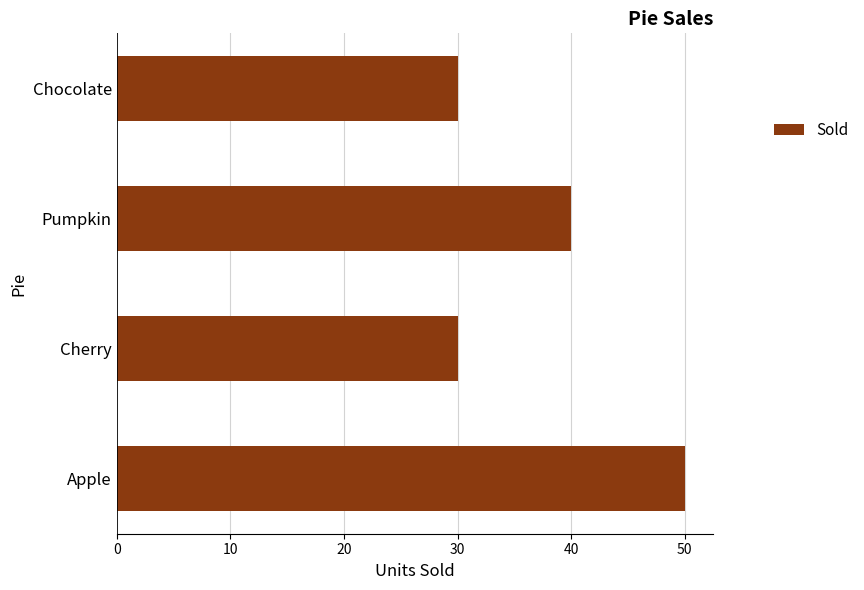

What is the ratio of the value at Cherry to the value at Chocolate?

1.0